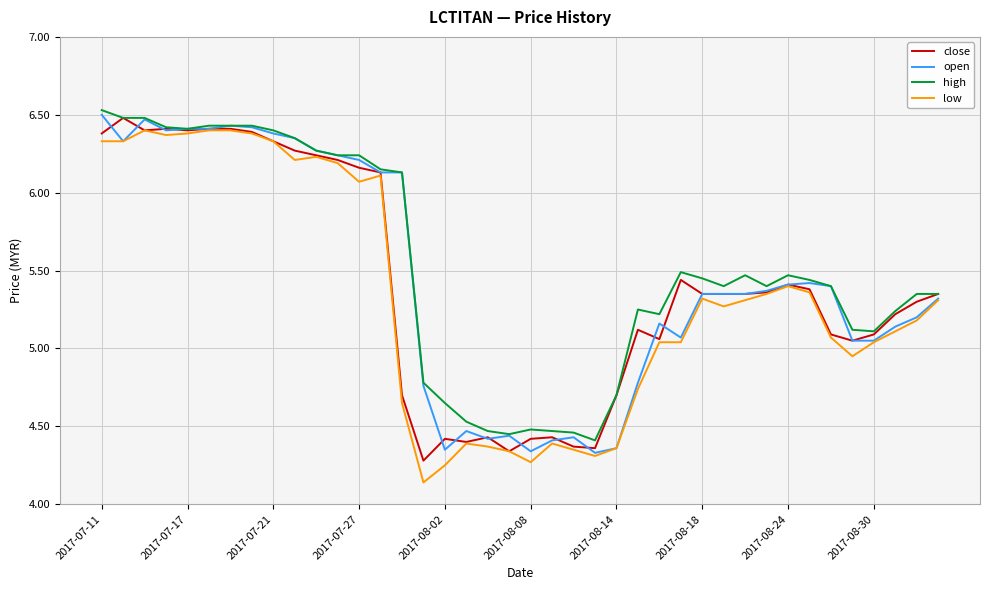

What is the sum of all open values?

217.8